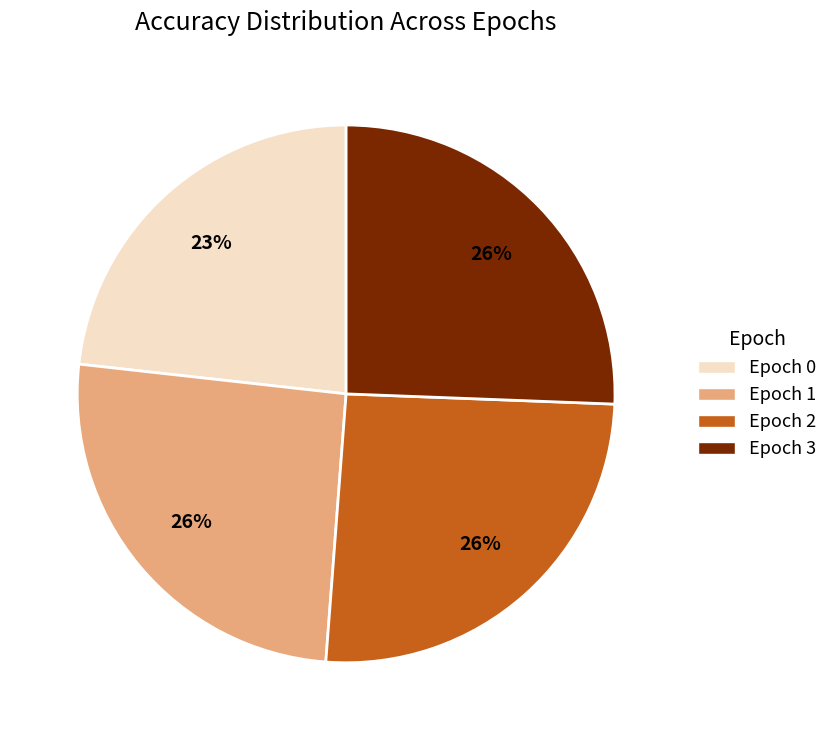

Between Epoch 2 and Epoch 0, which is larger?

Epoch 2